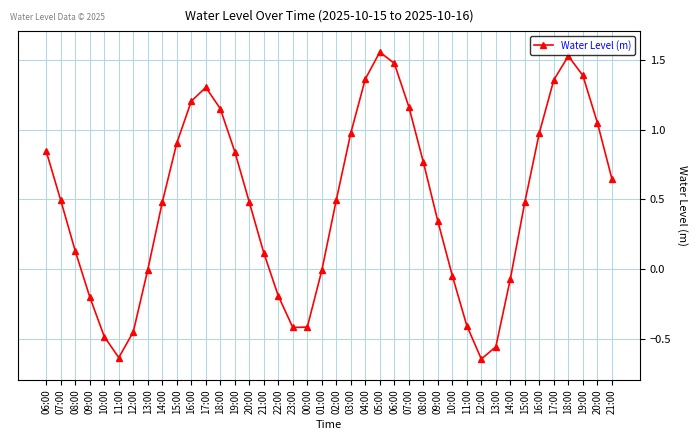

Reading left to right, list all the values displayed in this chart.

06:00=0.8	07:00=0.5	08:00=0.1	09:00=-0.2	10:00=-0.5	11:00=-0.6	12:00=-0.4	13:00=-0.0	14:00=0.5	15:00=0.9	16:00=1.2	17:00=1.3	18:00=1.2	19:00=0.8	20:00=0.5	21:00=0.1	22:00=-0.2	23:00=-0.4	00:00=-0.4	01:00=-0.0	02:00=0.5	03:00=1.0	04:00=1.4	05:00=1.6	06:00=1.5	07:00=1.2	08:00=0.8	09:00=0.3	10:00=-0.0	11:00=-0.4	12:00=-0.6	13:00=-0.6	14:00=-0.1	15:00=0.5	16:00=1.0	17:00=1.4	18:00=1.5	19:00=1.4	20:00=1.1	21:00=0.6